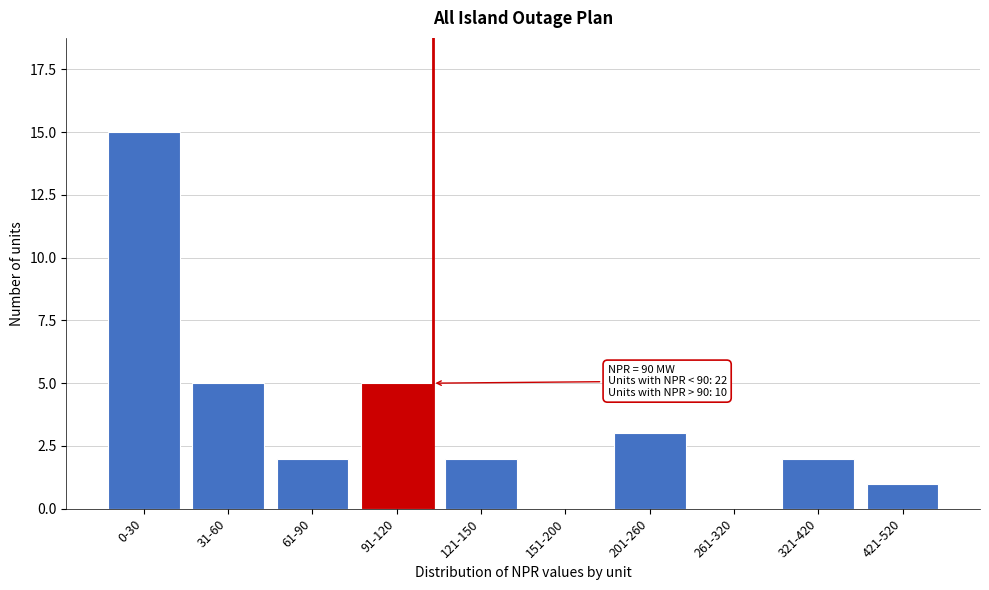

Reading left to right, what are all the values shown in this chart?

0-30=15	31-60=5	61-90=2	91-120=5	121-150=2	151-200=0	201-260=3	261-320=0	321-420=2	421-520=1